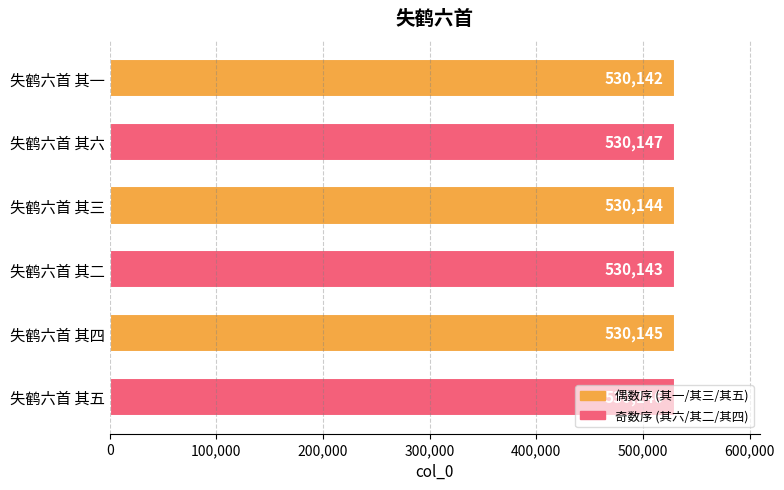

What is the label of the 3rd bar from the top?

失鹤六首 其三